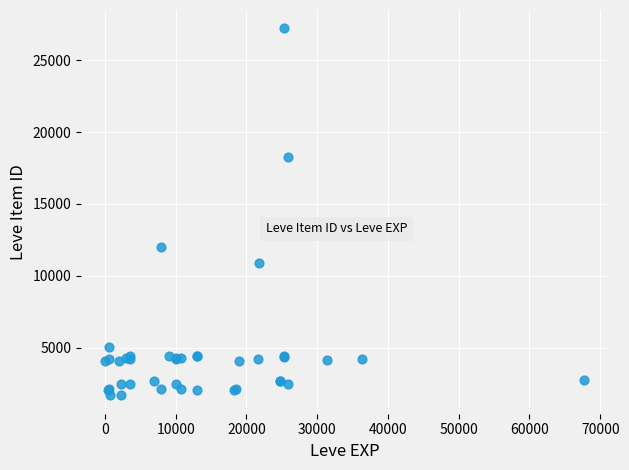

What Y value in the scatter plot is closest to 14448?

12018